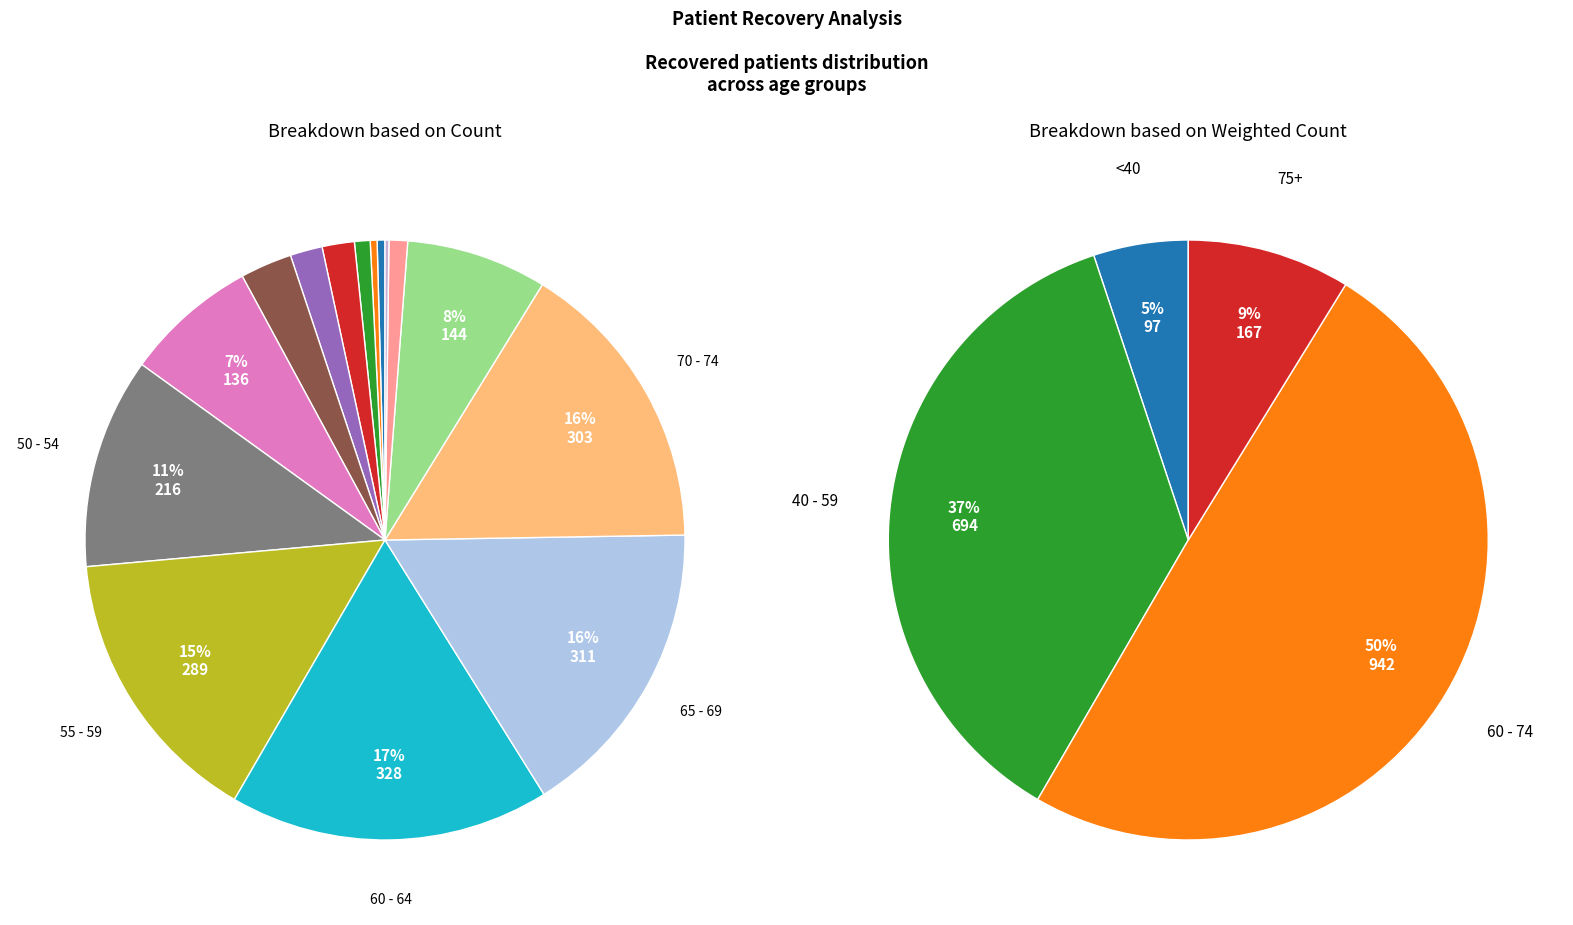

Count the number of slices in the pie.

16